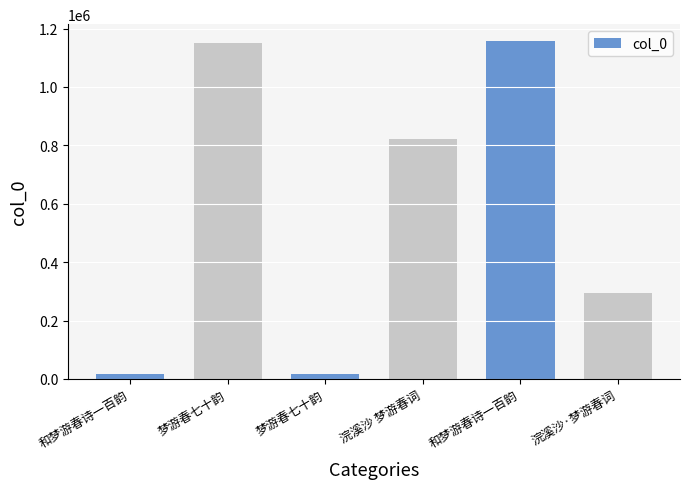

Reading left to right, list all the values displayed in this chart.

和梦游春诗一百韵=17946	梦游春七十韵=1149759	梦游春七十韵=17227	浣溪沙 梦游春词=820429	和梦游春诗一百韵=1157300	浣溪沙·梦游春词=295413